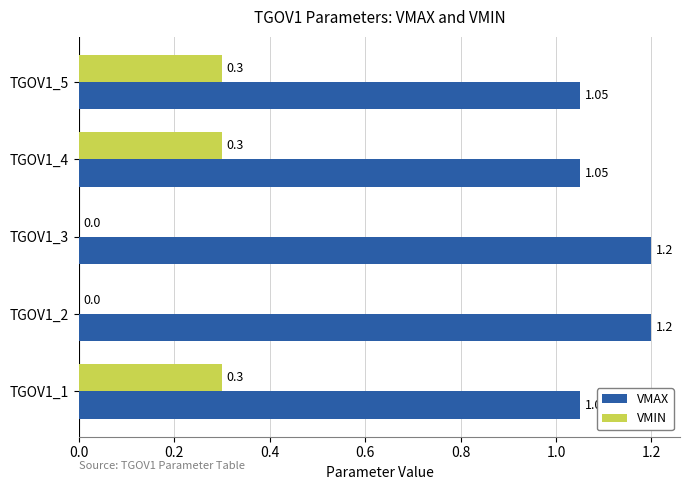

What are all the series names shown in the legend?

VMAX, VMIN